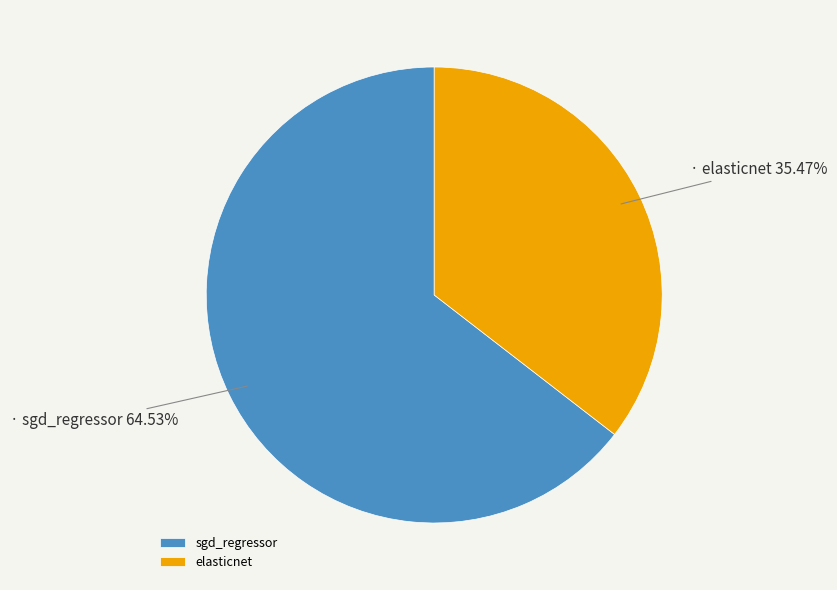

Does elasticnet represent more than half of the total?

No